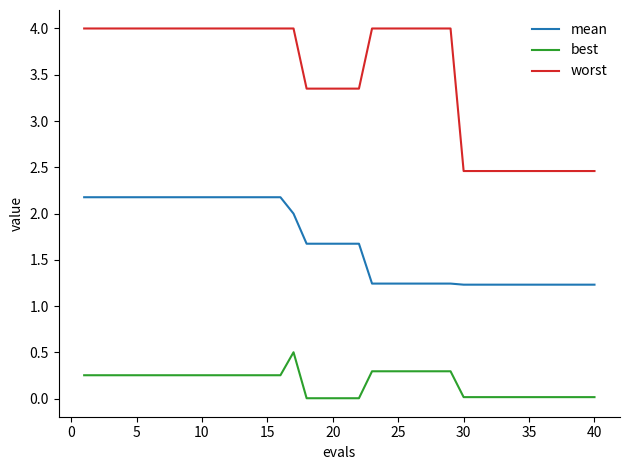

What is the difference between the maximum and minimum values in the mean series?

0.9